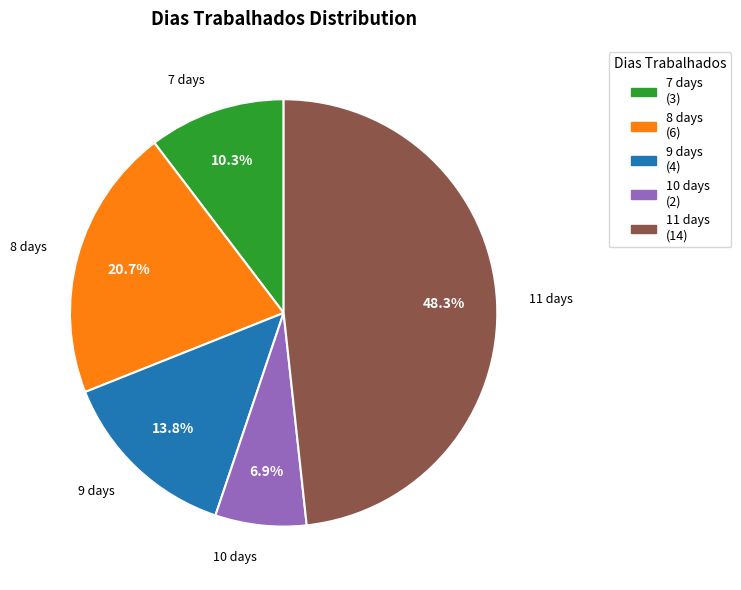

To the nearest percent, what is the combined percentage of 11 and 8?

69%